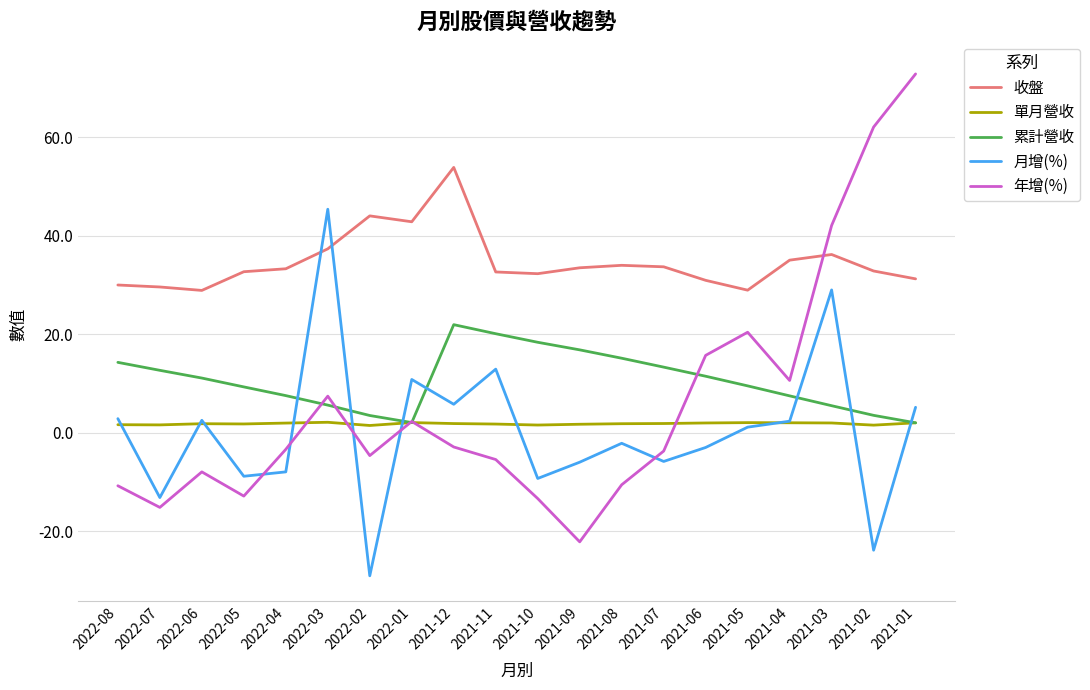

Is it true that 收盤 equals 29.6 at 2022-07?

True